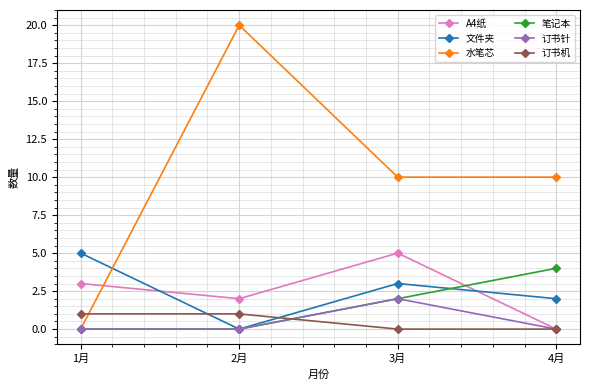

Between 1月 and 2月, which series saw the biggest shift?

水笔芯